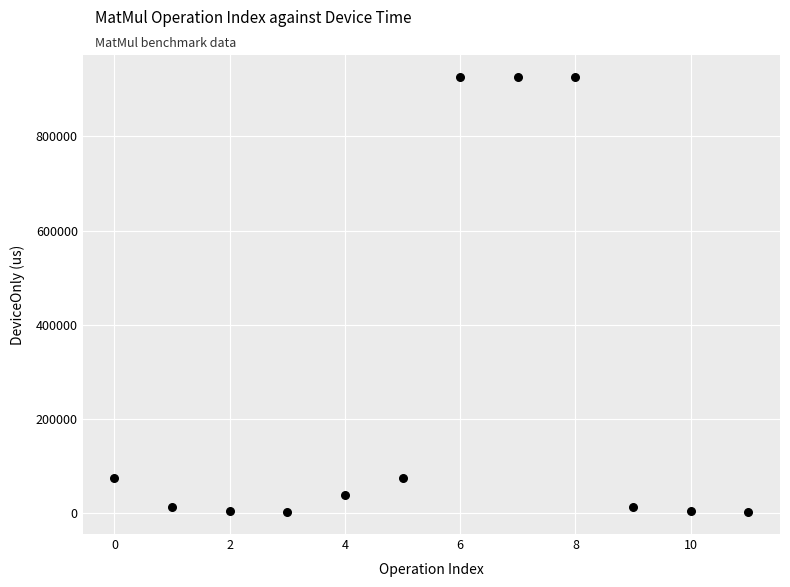

What is the range of Y values (max minus min)?

924231.3